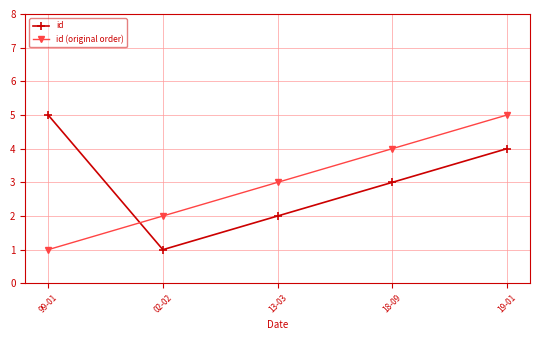

How many id values are between 2 and 4?

3